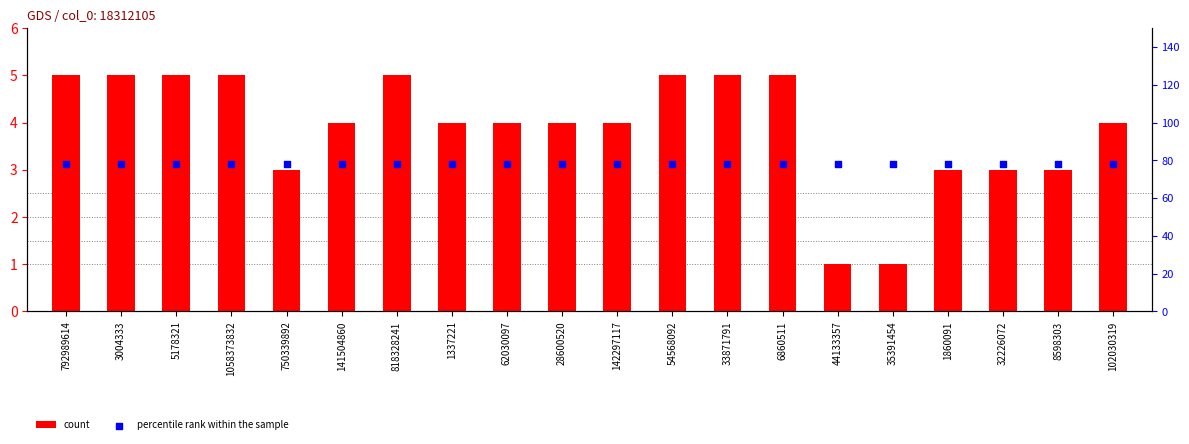

What are all the series names shown in the legend?

count, percentile rank within the sample